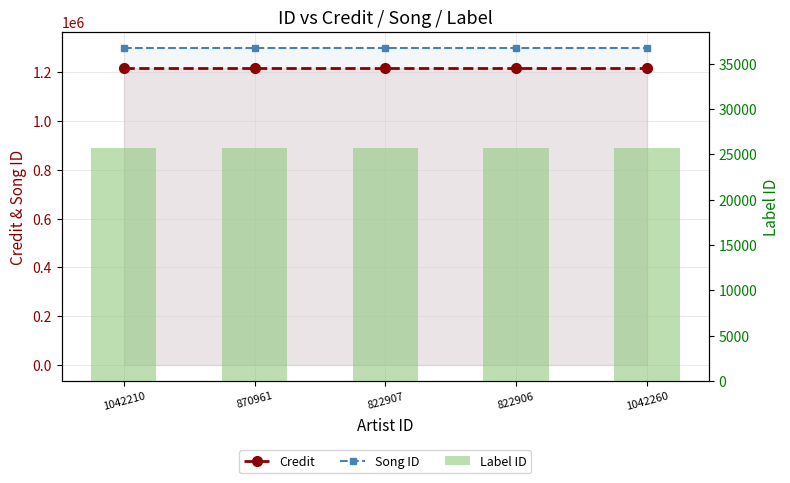

At how many categories does at least one series exceed 174741?

5